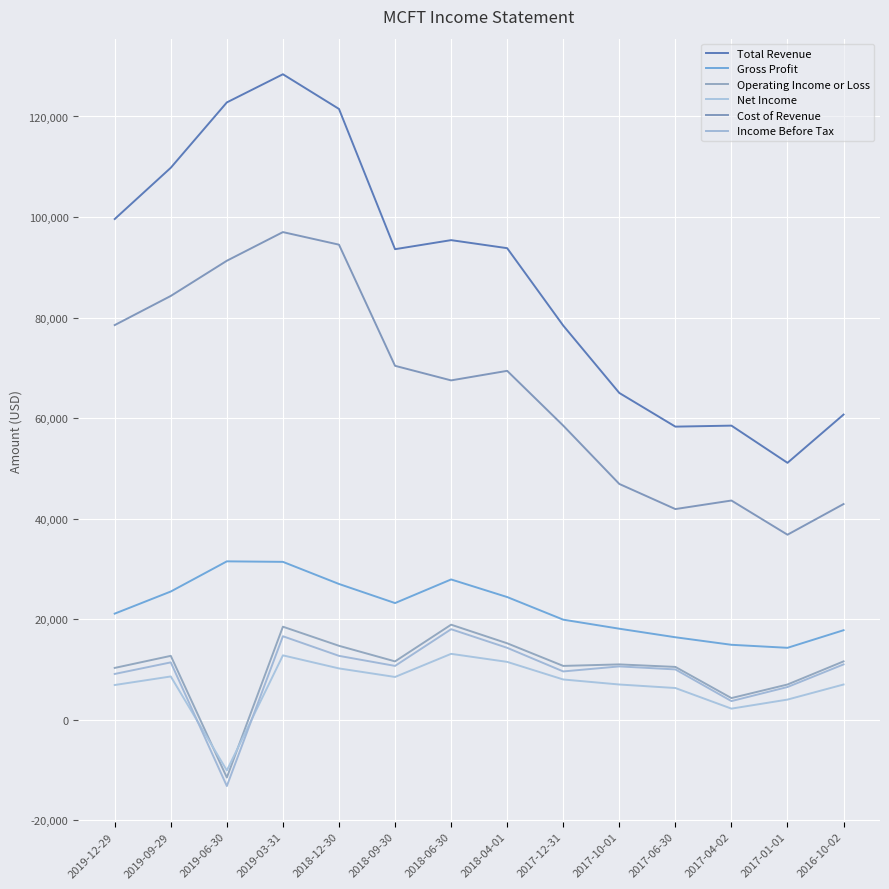

Does the chart display data point markers on the line(s)?

No